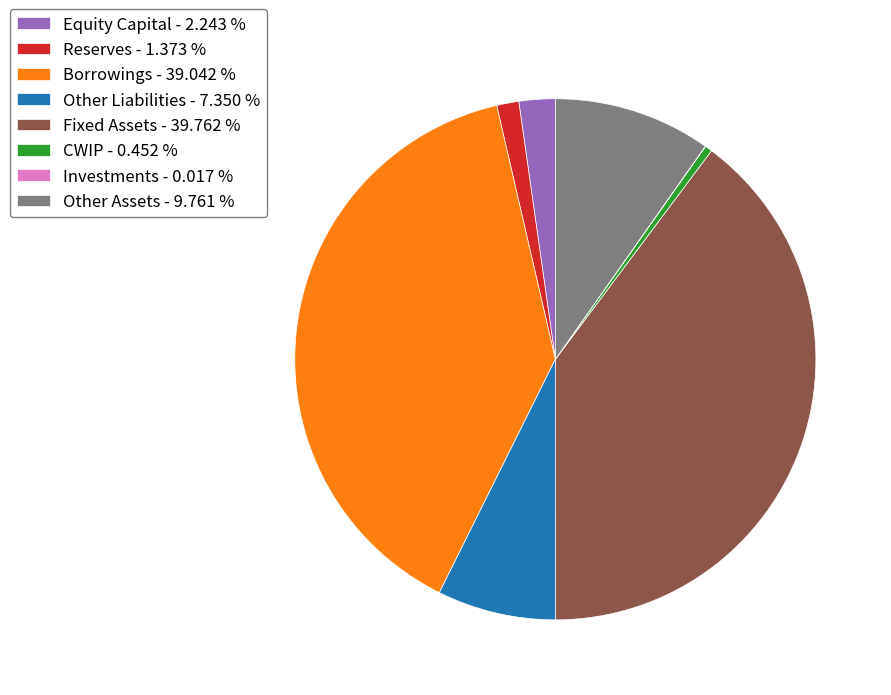

Does Equity Capital - 2.243 % represent more than half of the total?

No